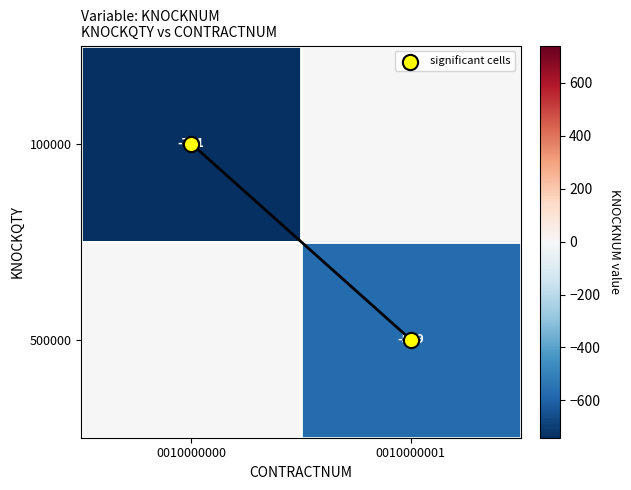

How many significant cells values are between 0 and 1?

2